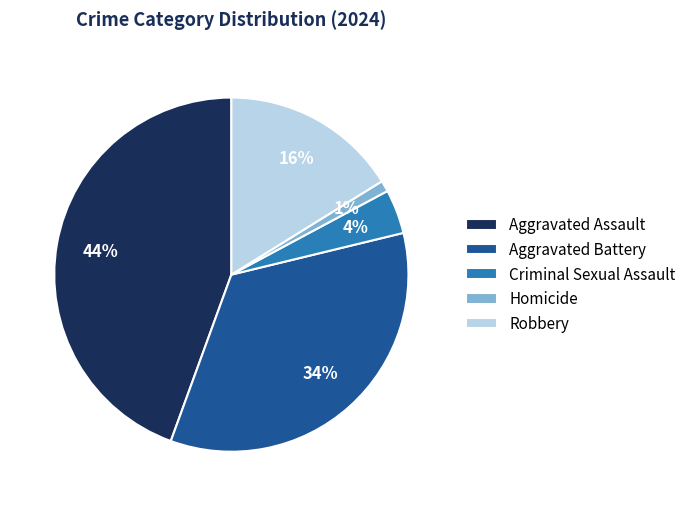

Combined, do Criminal Sexual Assault and Homicide account for over 50%?

No